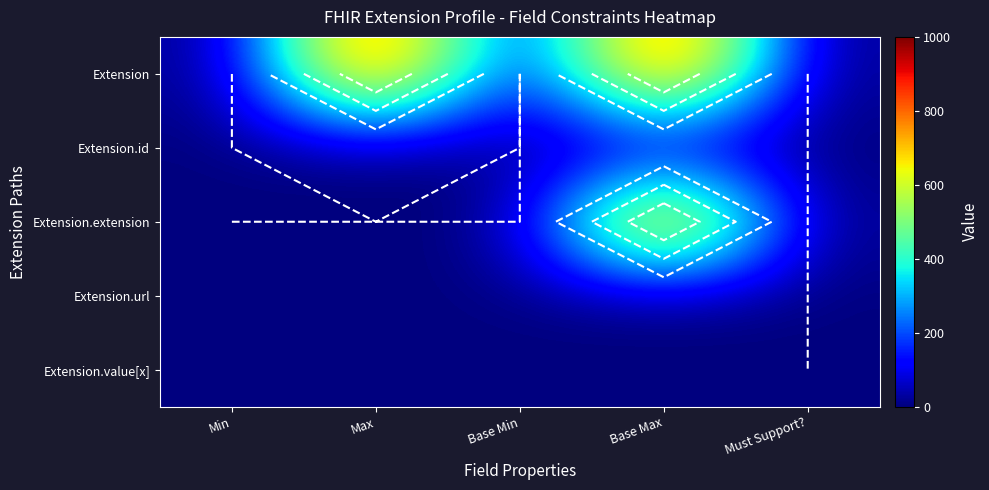

Count the number of categories in the chart.

5